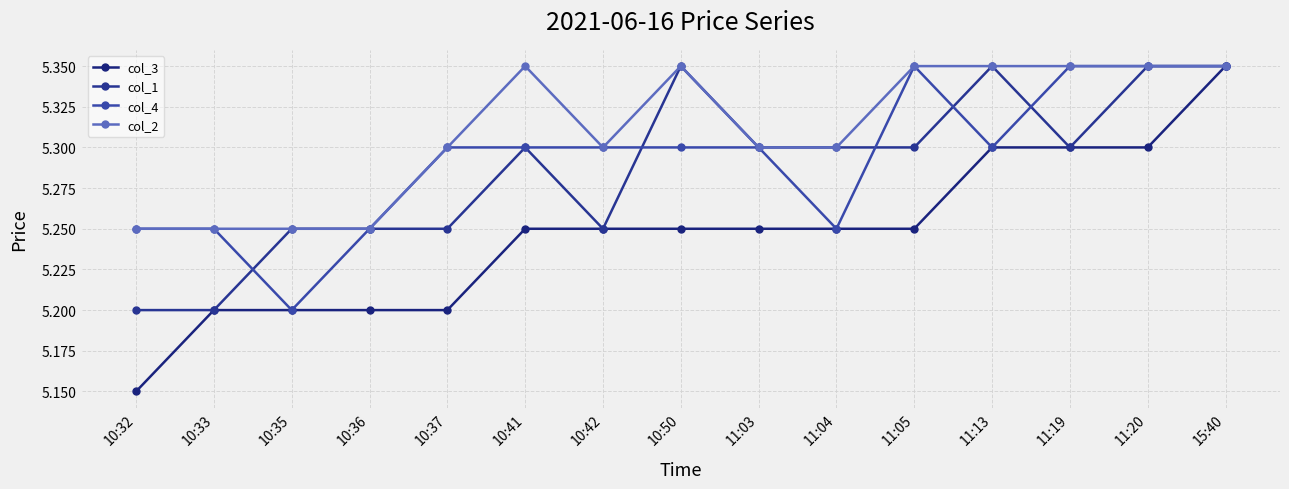

At which category is the sum across all series the highest?

15:40